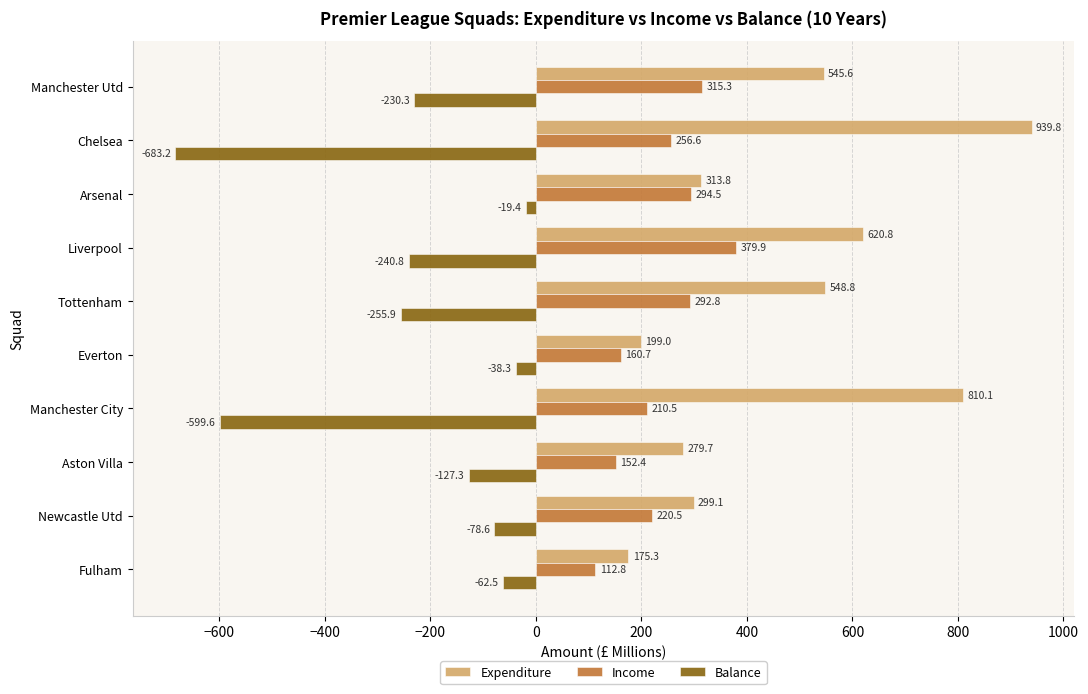

True or false: Income has a value of 88.7 at Manchester City.

False